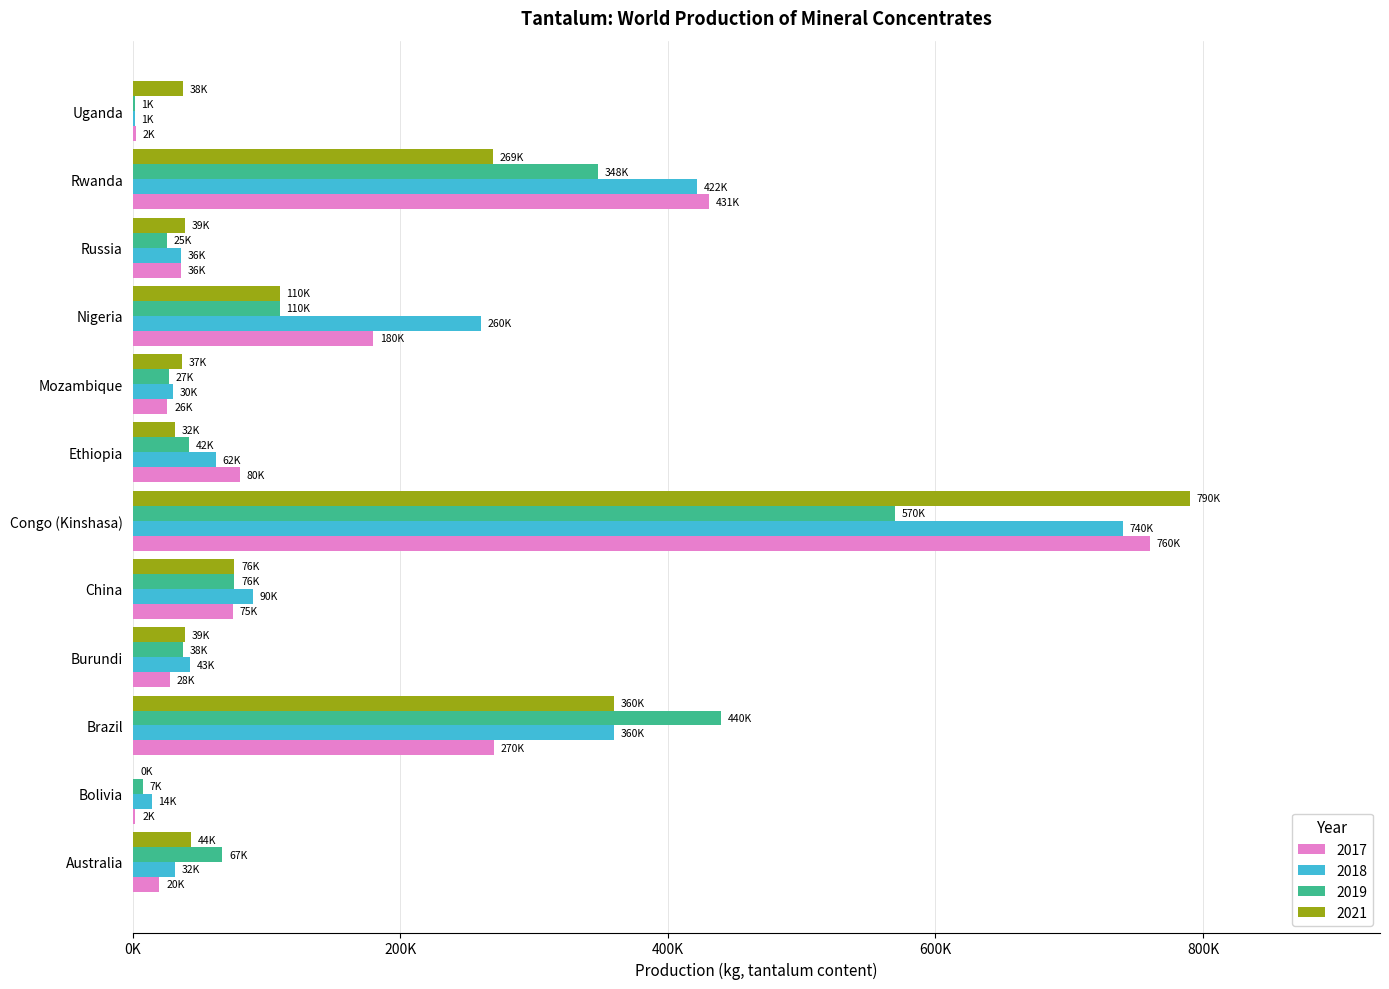

What are all the series names shown in the legend?

2017, 2018, 2019, 2021